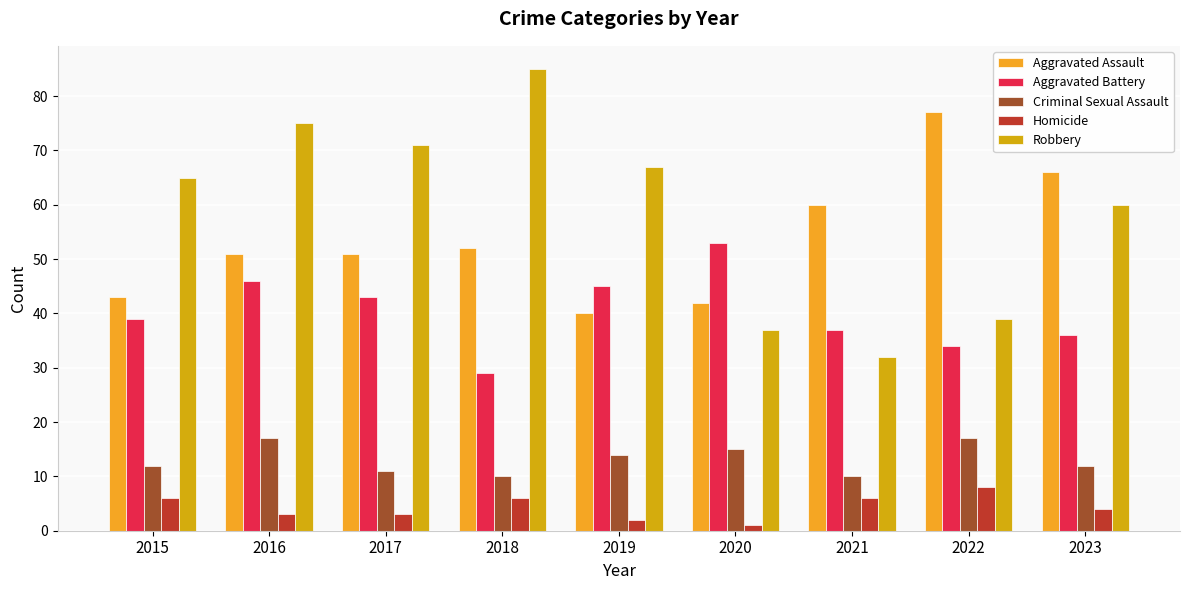

What is the difference between the maximum and minimum values in the Criminal Sexual Assault series?

7